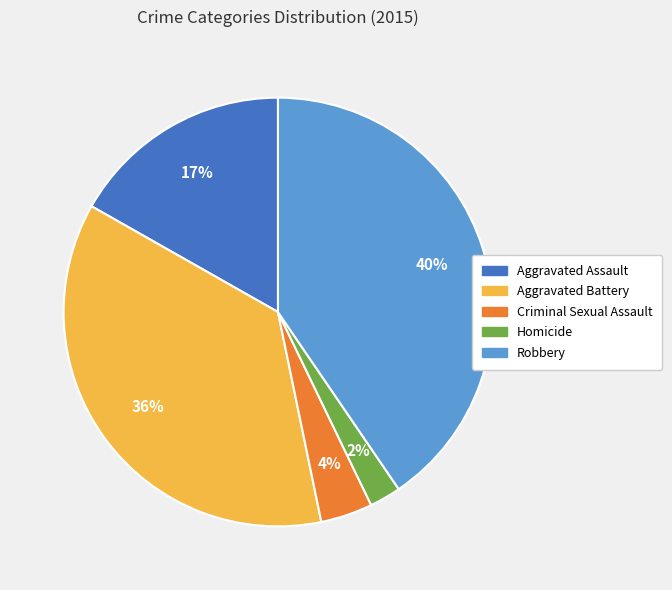

Rank the categories by value from highest to lowest.

Robbery, Aggravated Battery, Aggravated Assault, Criminal Sexual Assault, Homicide